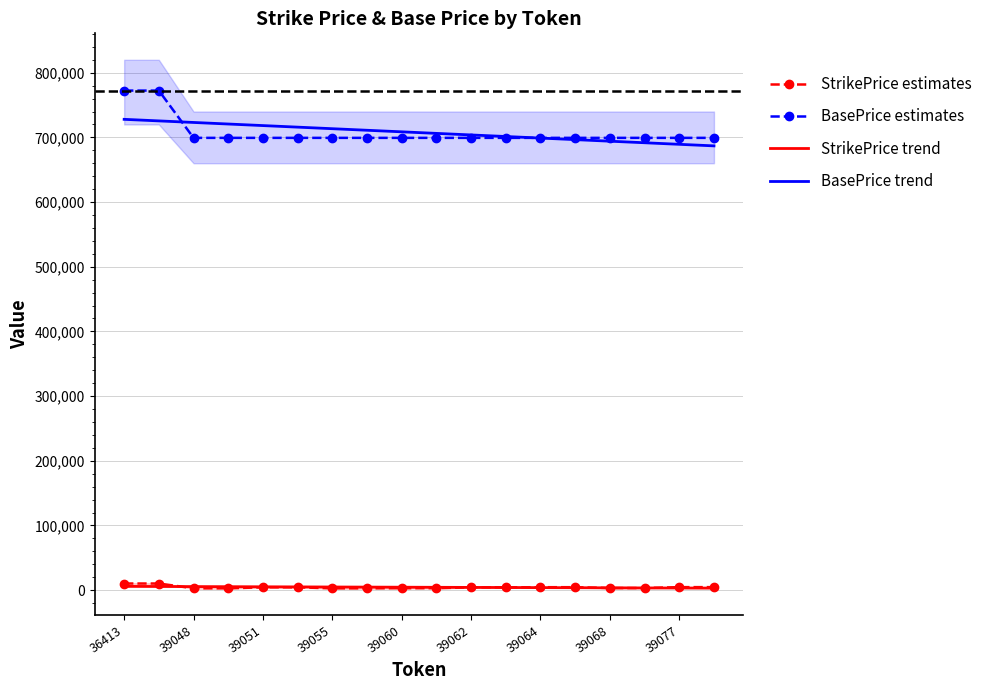

What is the value of the StrikePrice trend point at the 13th from the left?

3853.4